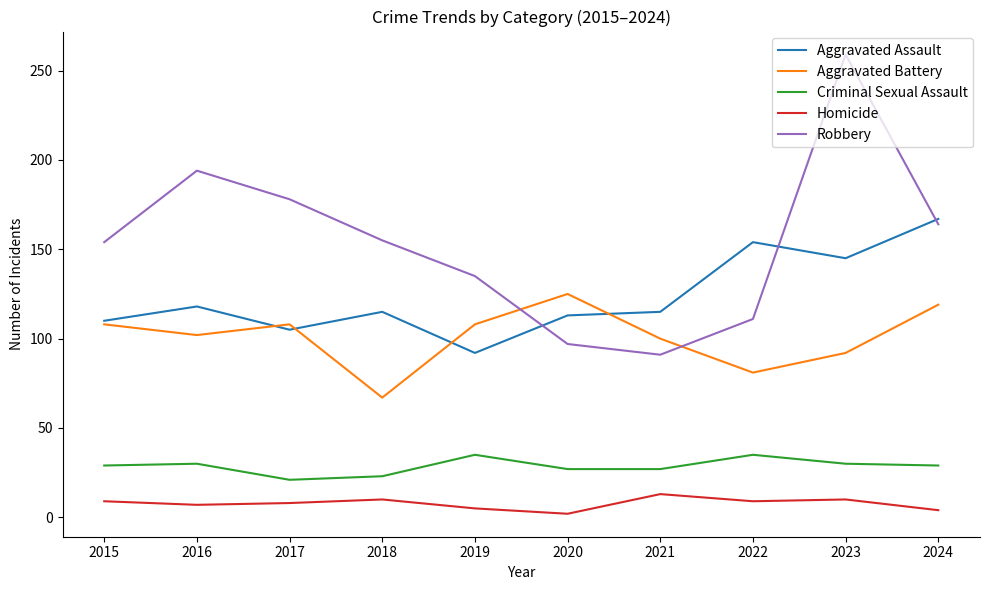

At which category is the sum across all series the highest?

2023